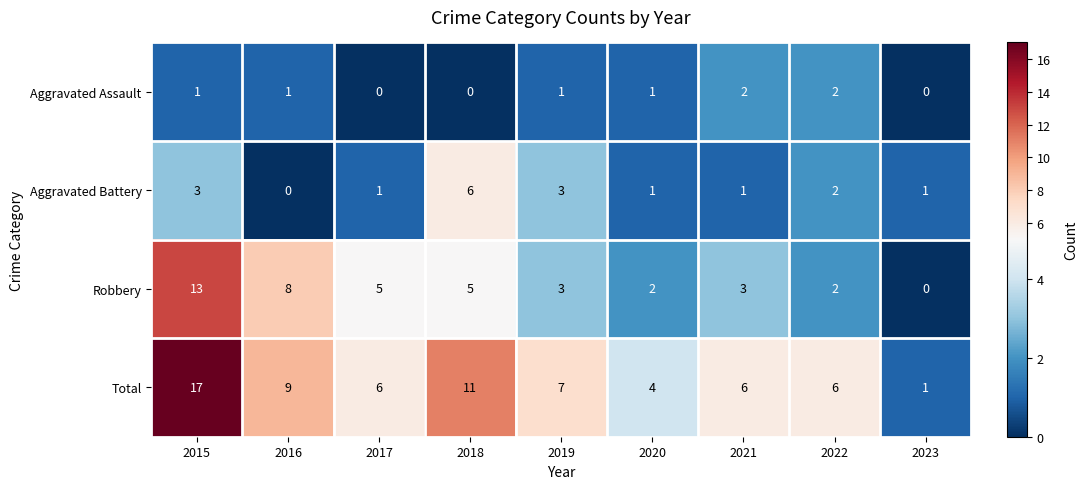

What is the difference between the second highest and minimum values in the Aggravated Battery series?

3